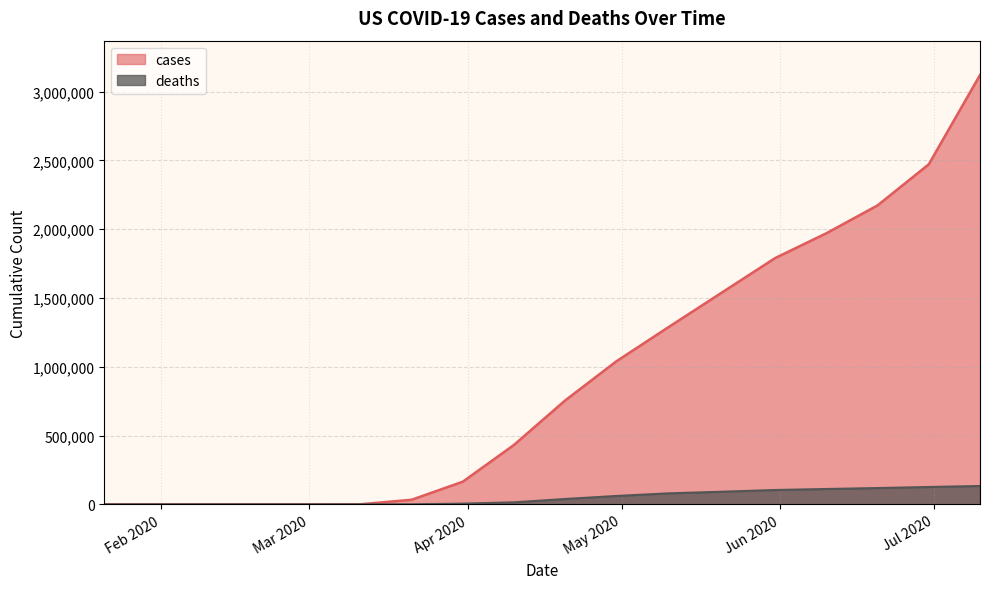

How many data points in cases are above 755534?

8